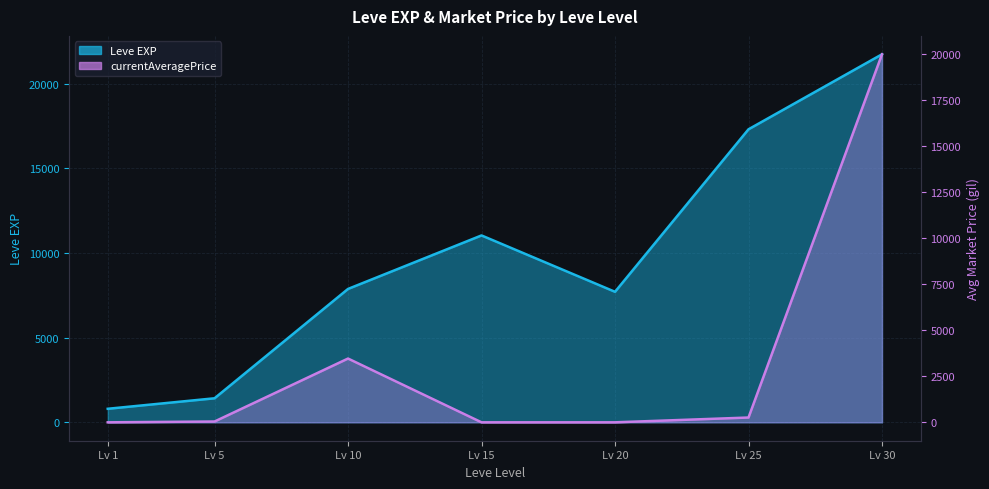

Which has a higher value, Lv 10 or Lv 15?

Lv 15